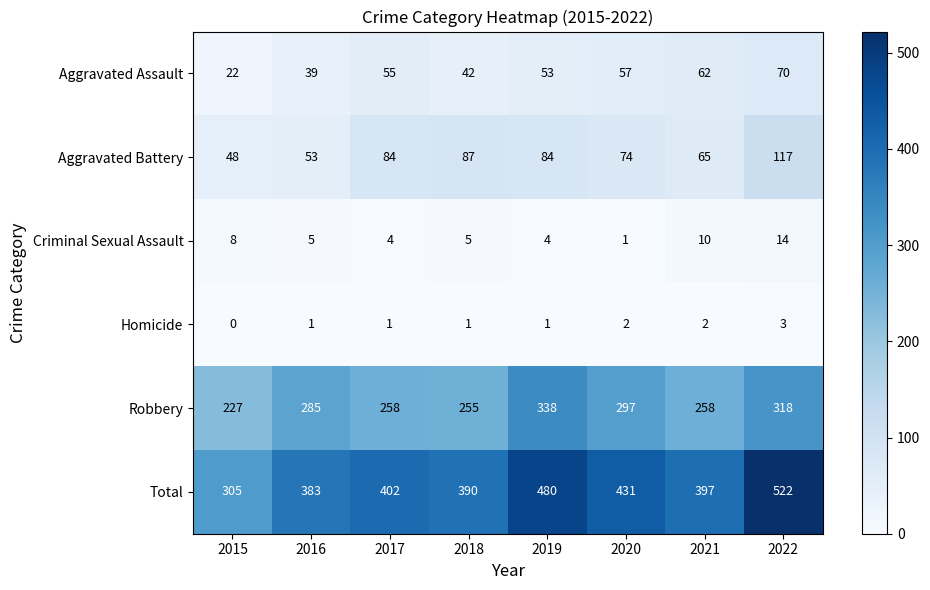

What value does the Robbery series have at 2021, to the nearest 10?

260